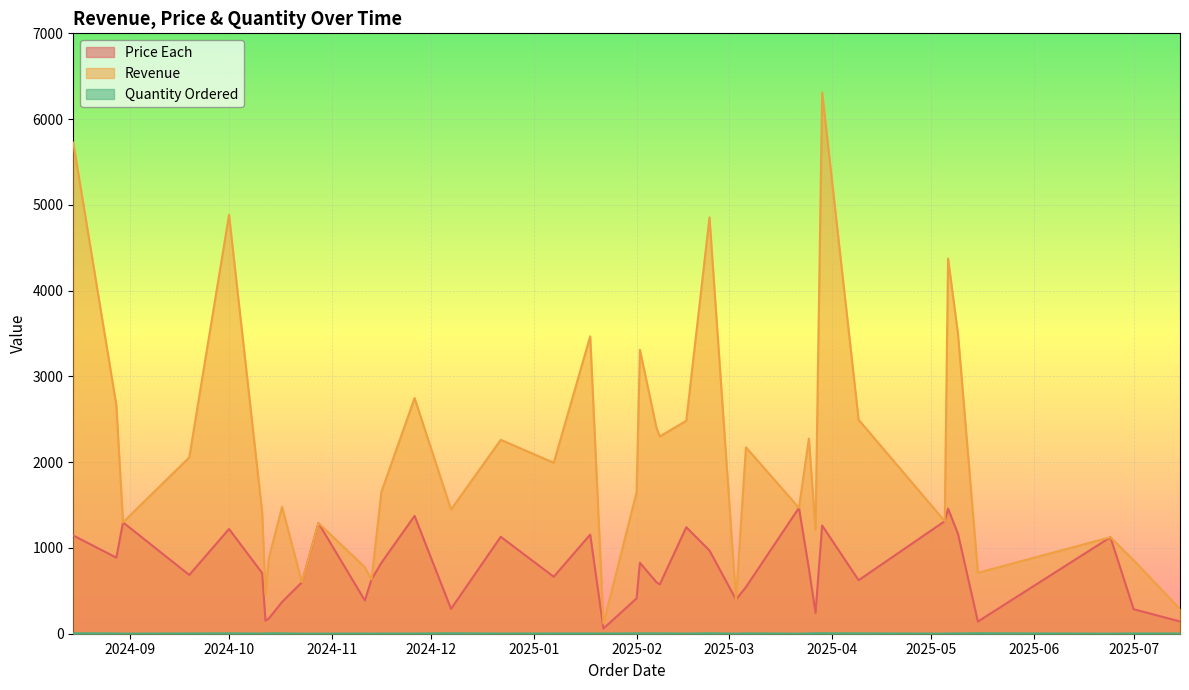

Read the Revenue value at 2024-10-11.

1415.8